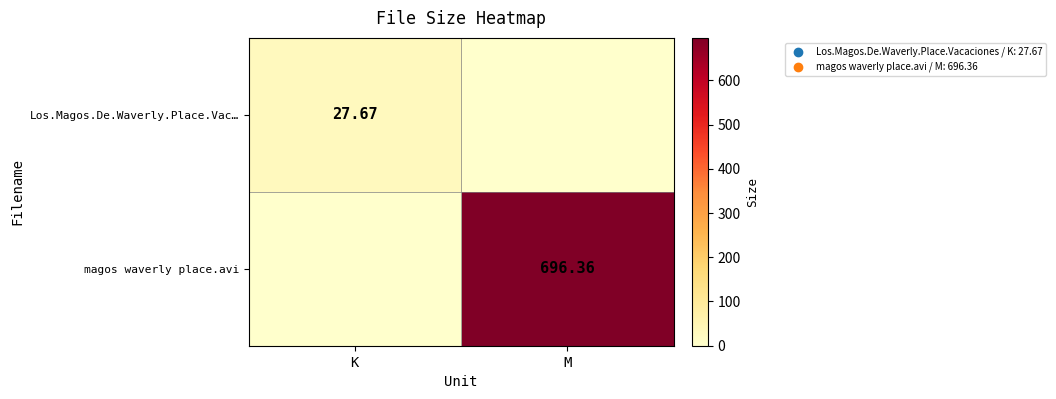

The value of magos waverly place.avi at M is 153.7. True or false?

False